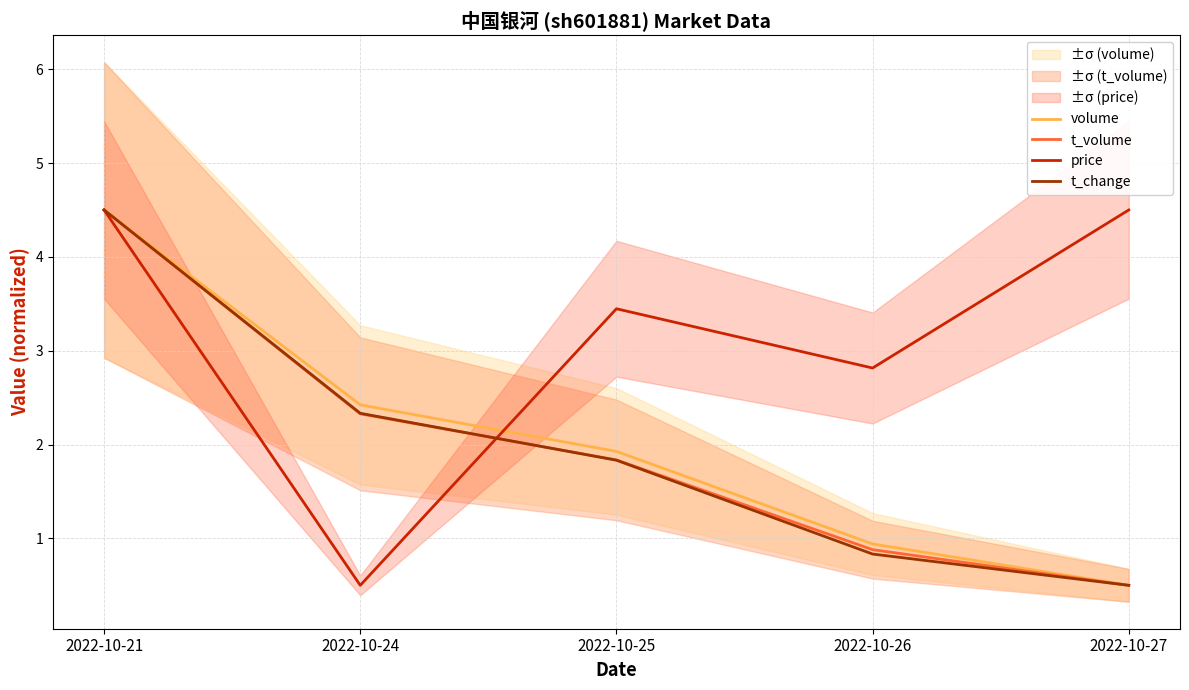

What is the difference between the highest and lowest values at 2022-10-25?

1.6